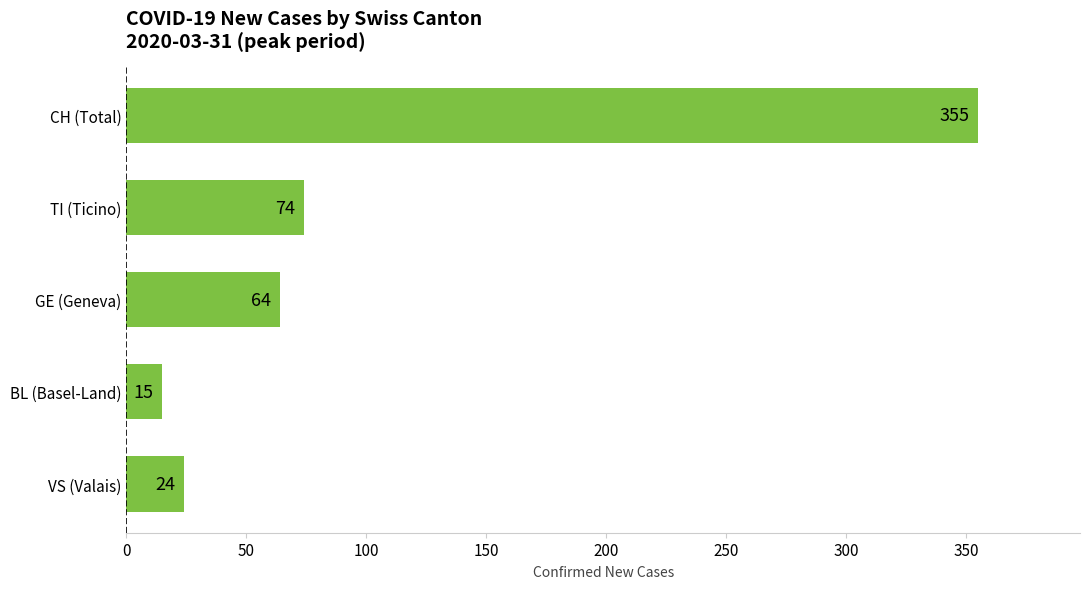

Reading top to bottom, list all the values displayed in this chart.

355	74	64	15	24